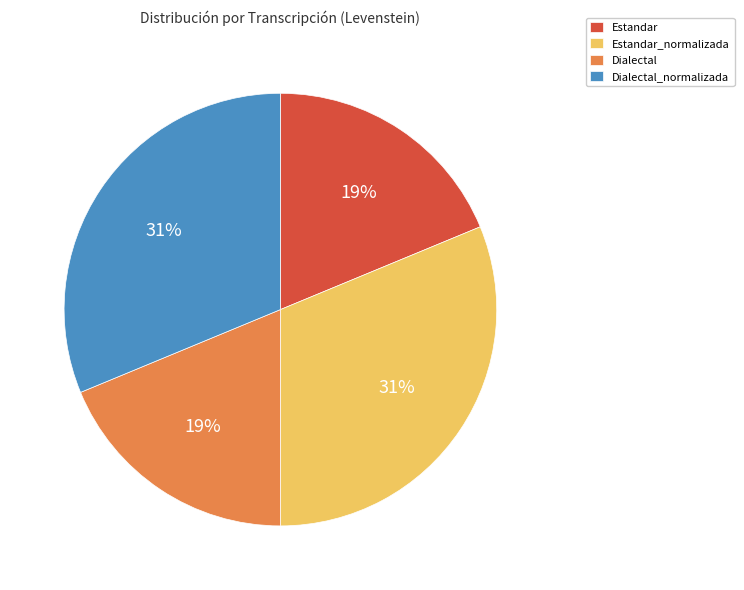

Is there a majority slice in this chart?

No